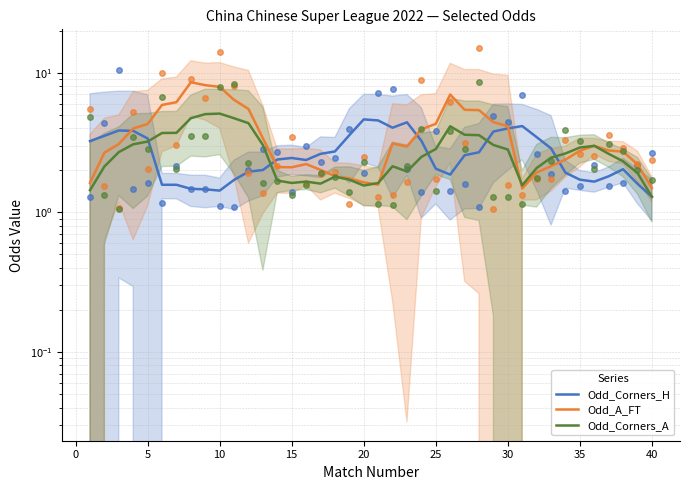

Reading right to left, extract all data points from this chart.

Odd_Corners_H: 1.3	1.6	2.0	1.8	1.7	1.7	1.9	2.9	3.5	4.1	4.0	3.8	2.7	2.6	1.9	2.1	3.3	4.4	4.0	4.5	4.6	3.6	2.7	2.6	2.4	2.4	2.4	2.0	2.0	1.7	1.4	1.5	1.5	1.6	1.6	3.4	3.8	3.9	3.5	3.2
Odd_A_FT: 1.5	2.2	2.7	2.8	3.0	2.8	2.4	2.1	1.9	1.5	4.1	4.4	5.4	5.4	7.0	4.3	3.9	3.0	3.1	1.6	1.6	1.8	1.8	2.0	2.2	2.1	2.1	3.4	5.5	6.4	7.9	8.1	8.5	6.1	5.9	4.3	4.0	3.1	2.7	1.6
Odd_Corners_A: 1.3	1.9	2.3	2.6	3.0	2.9	2.6	2.5	2.1	1.6	2.8	3.0	3.6	3.6	4.1	2.8	2.5	2.0	2.1	1.6	1.6	1.7	1.8	1.6	1.7	1.6	1.7	3.0	4.3	4.7	5.1	5.0	4.7	3.7	3.7	3.2	3.1	2.7	2.1	1.4